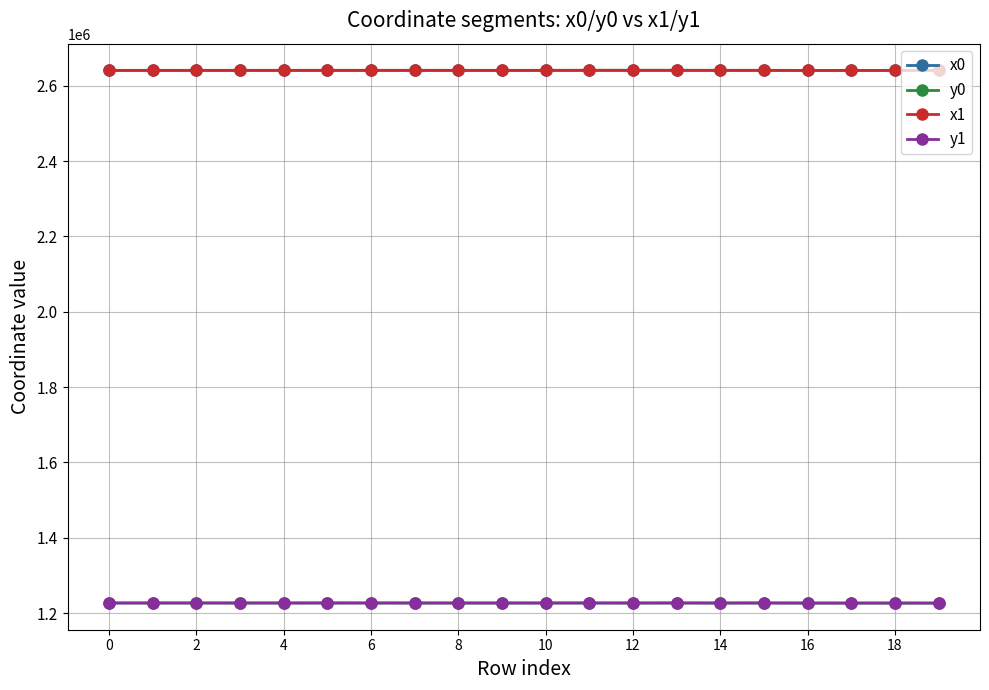

True or false: x1 has more than 2 interior local peaks.

True